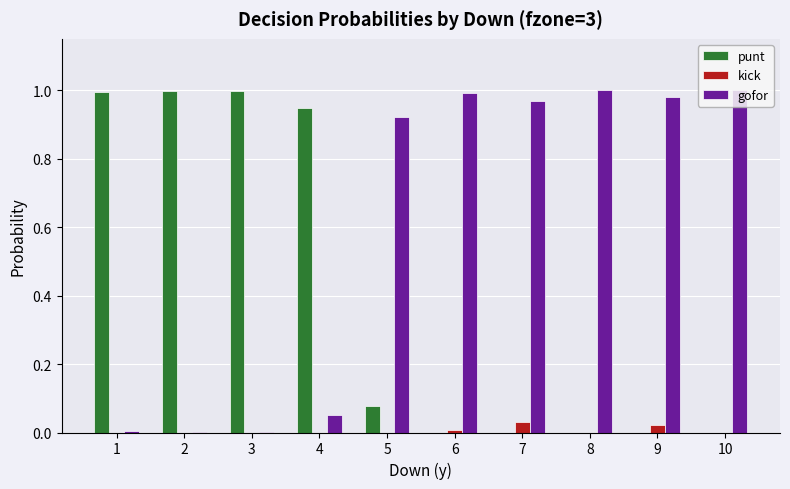

What are all the series names shown in the legend?

punt, kick, gofor